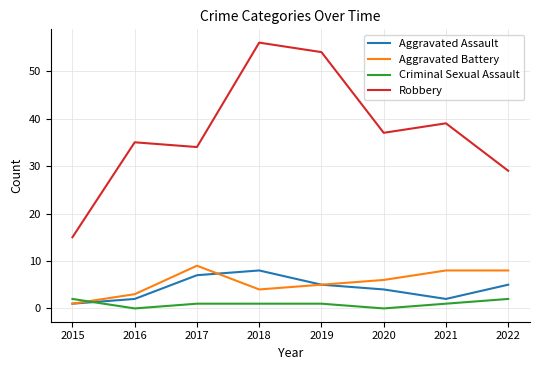

What is the total value across all series at 2021?

50